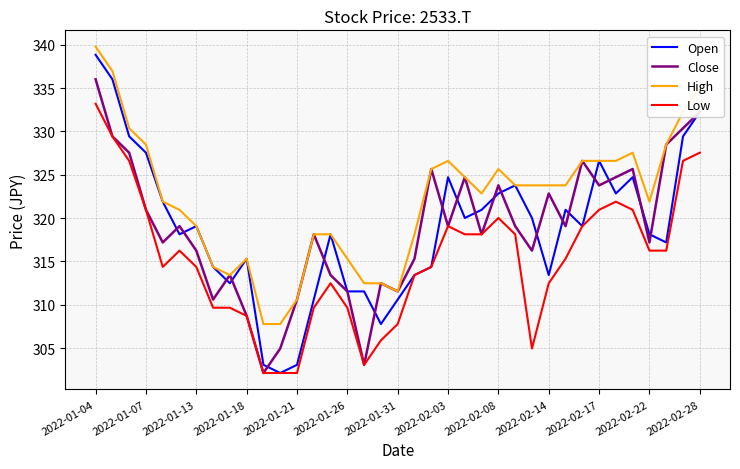

What are all the series names shown in the legend?

Open, Close, High, Low